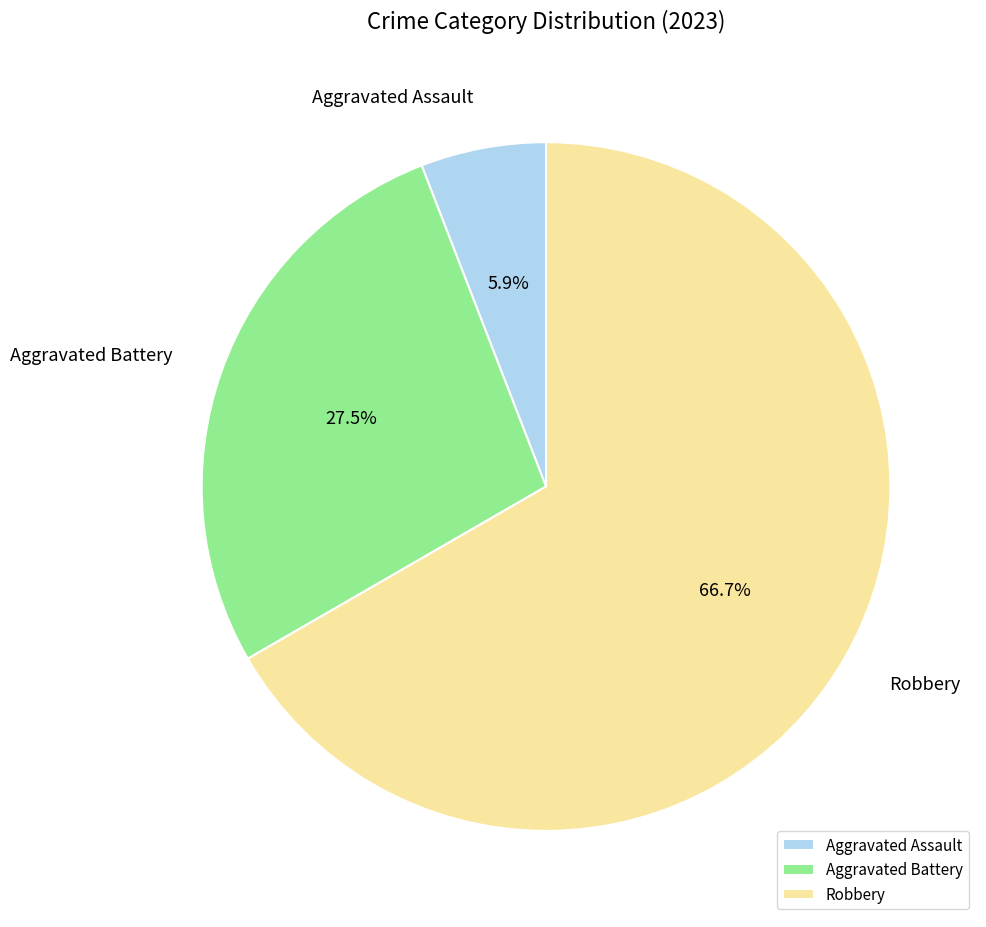

What portion of the pie excludes Aggravated Assault?

94.1%